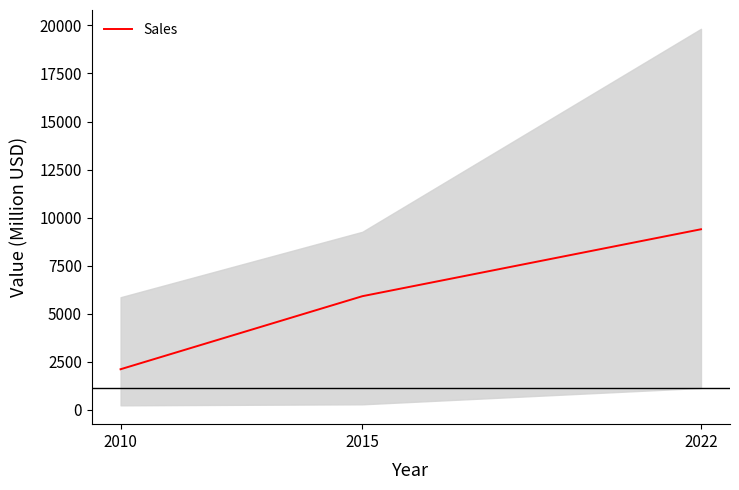

Is it true that the value at 2022 is 9389?

True